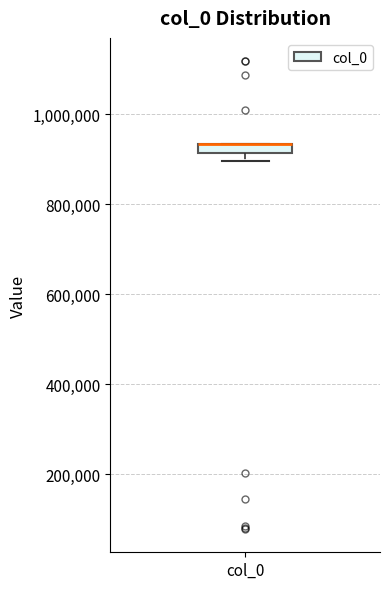

Where is the lower edge of the box for col_0 on the y-axis? The values are not printed on the chart, so give them approximately, as read against the axis.

920000